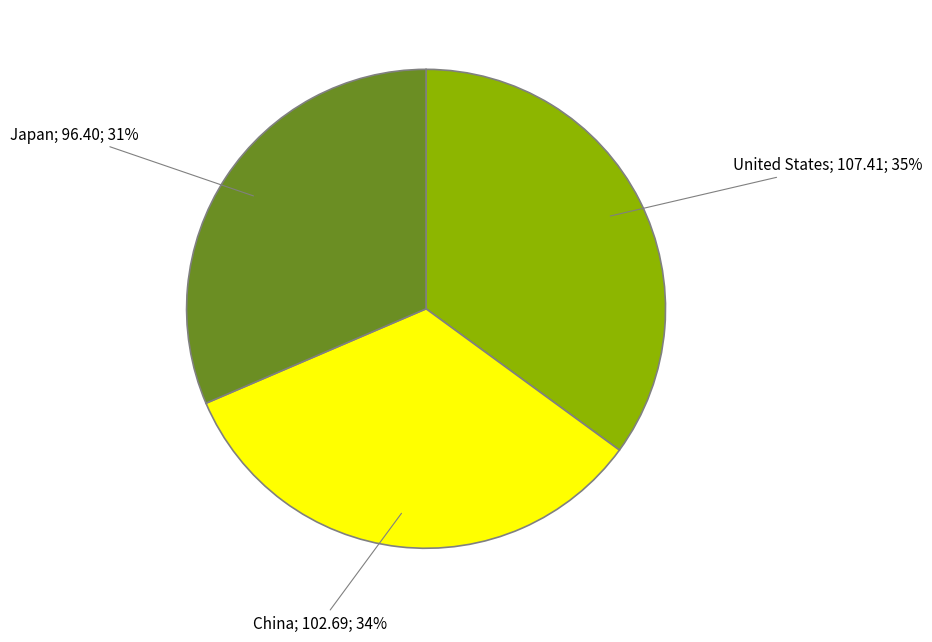

To the nearest percent, what percentage of the pie is China?

34%